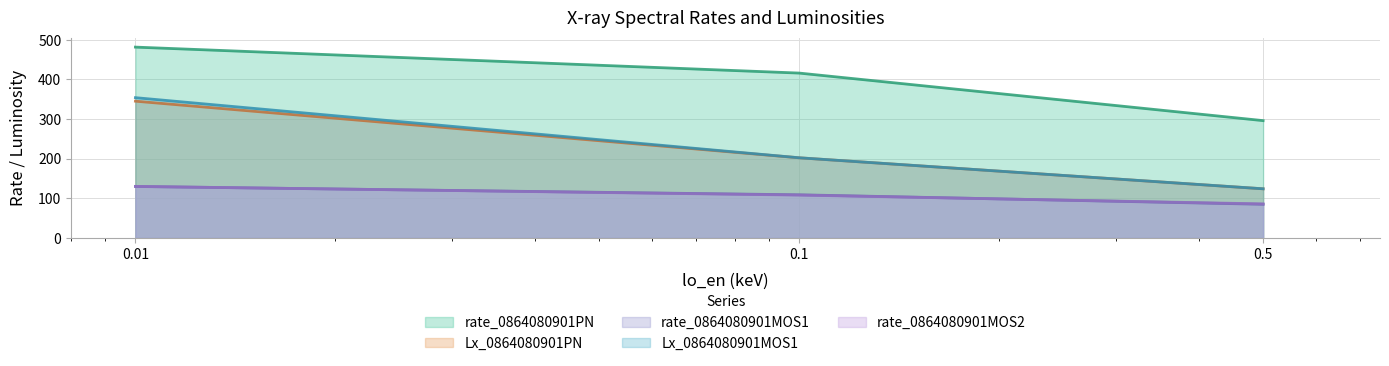

At which label does rate_0864080901PN first exceed 415?

0.01